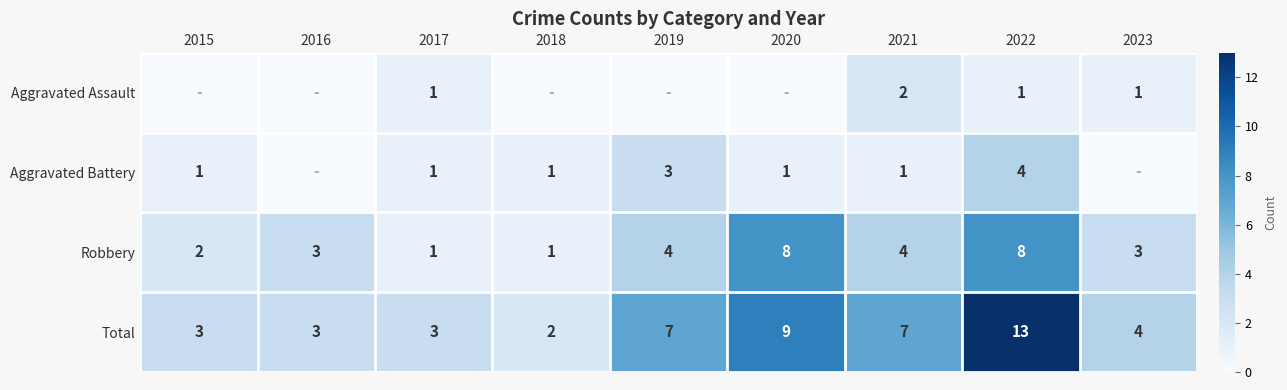

At which label does Total first exceed 4?

2019